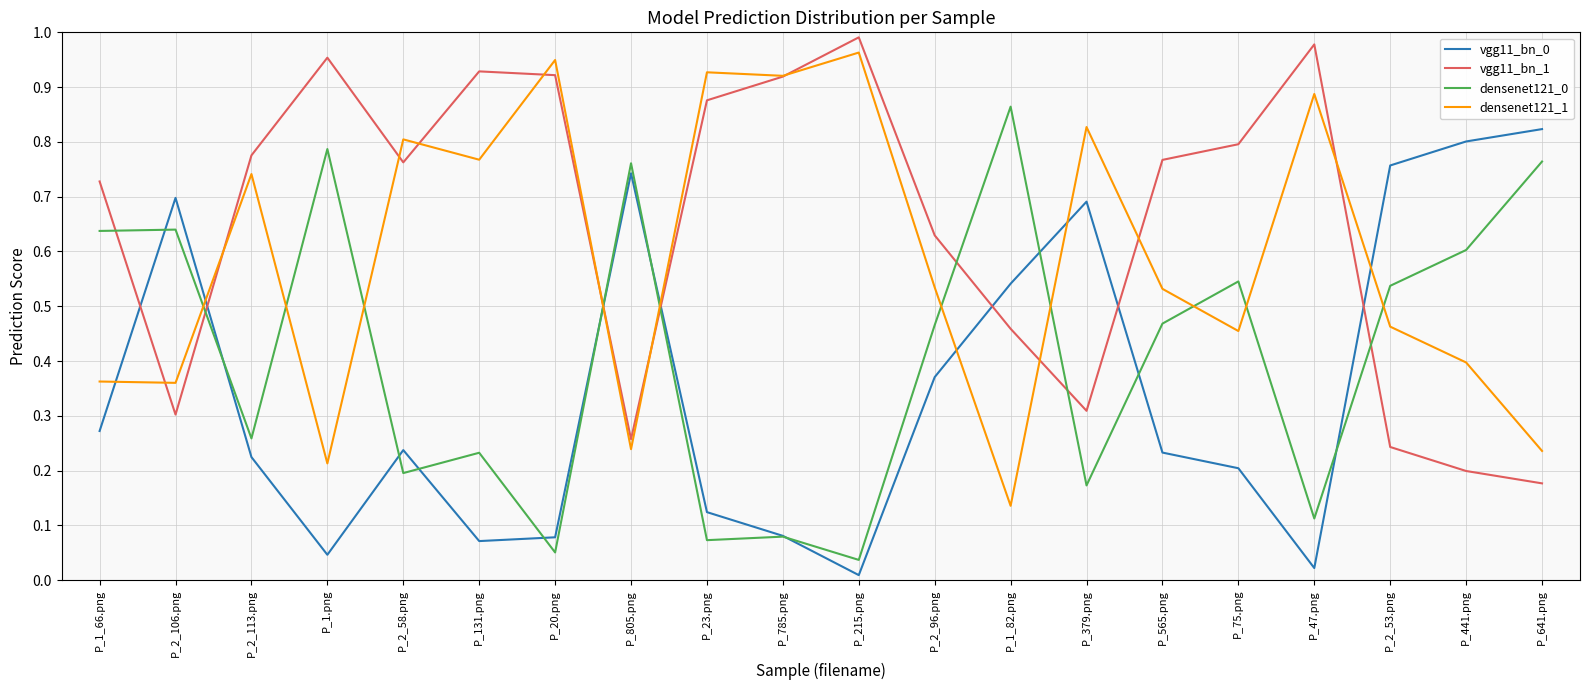

What position from the right is P_47.png?

4